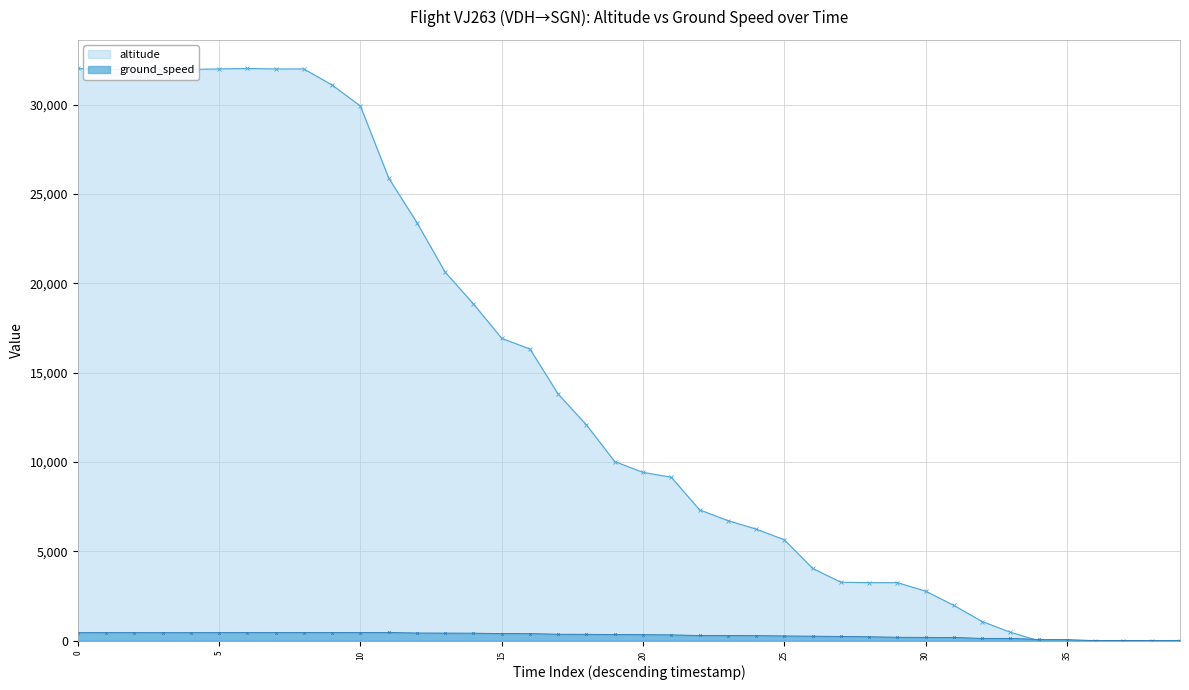

What is the difference between the maximum and minimum values in the ground_speed series?

458